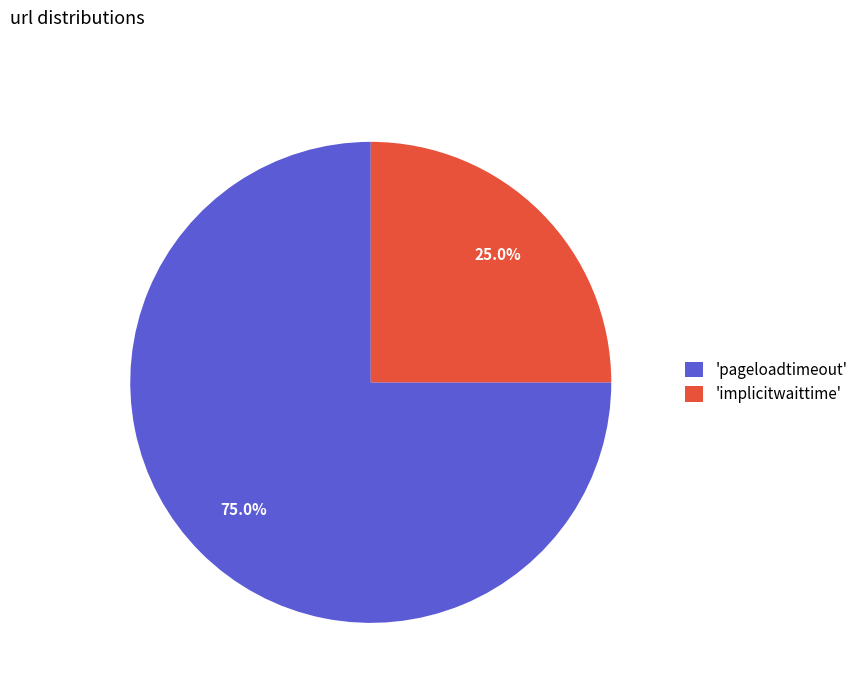

Count the number of slices in the pie.

2